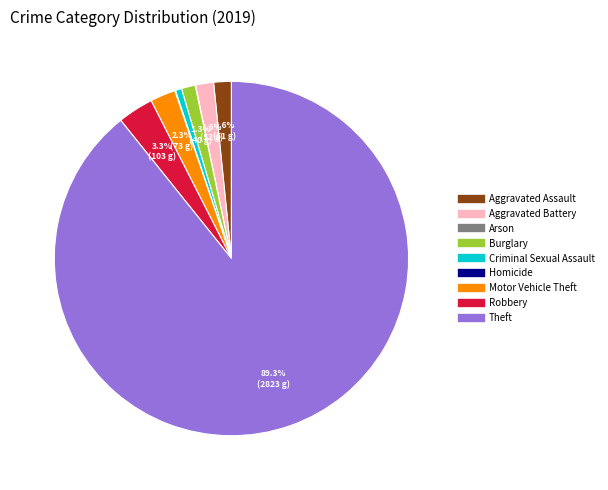

Which category has the biggest portion of the pie?

Theft